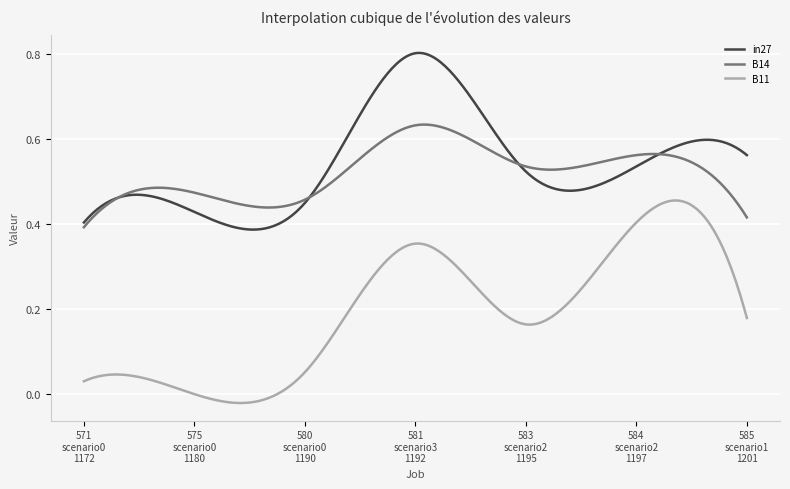

What is the sum of all in27 values?

163.5